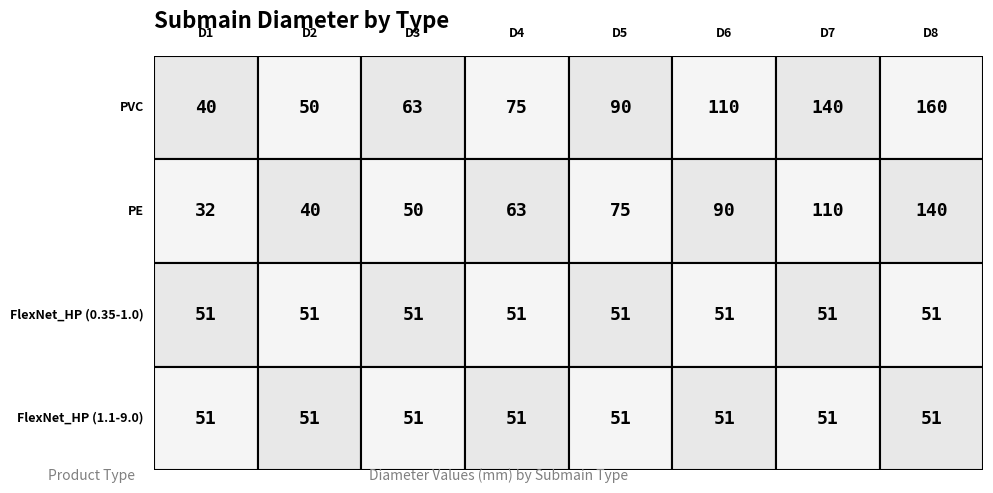

What is the minimum value for PVC?

40